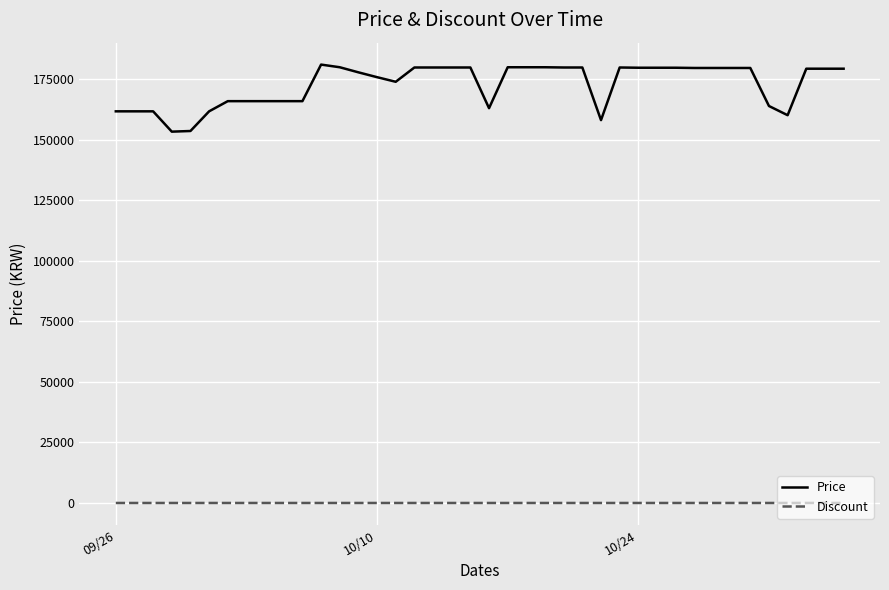

What is the lowest value of the Price series?

153310